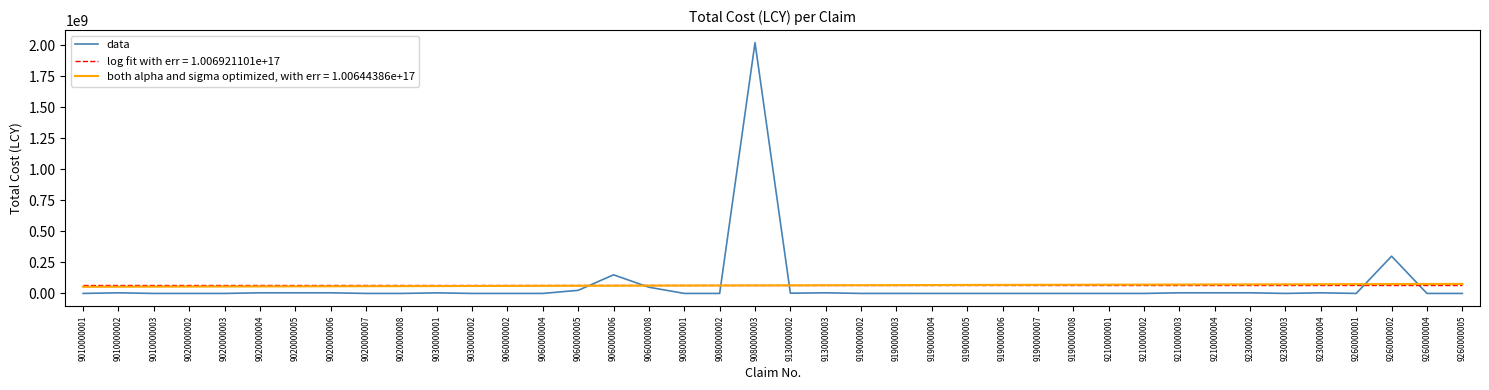

List the series in order of their peak value, lowest first.

log fit with err = 1.006921101e+17, both alpha and sigma optimized, with err = 1.00644386e+17, data